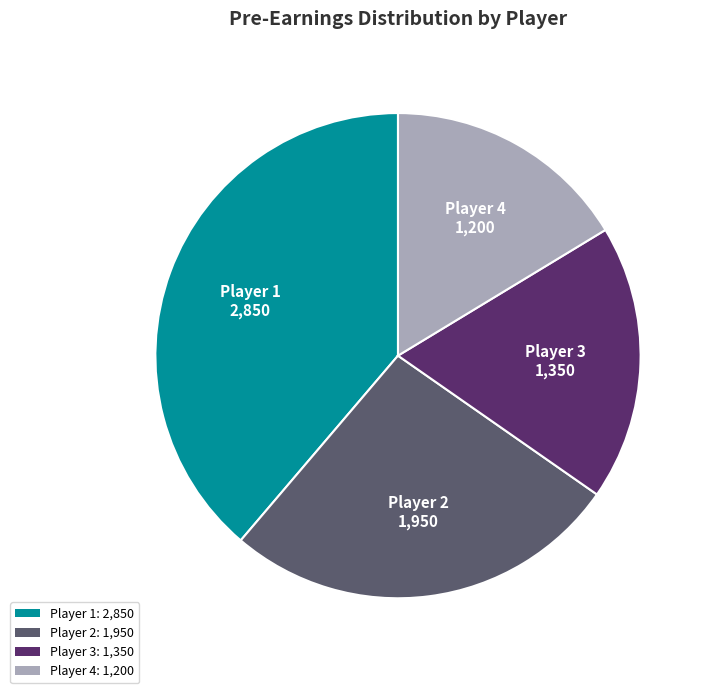

Is there a majority slice in this chart?

No